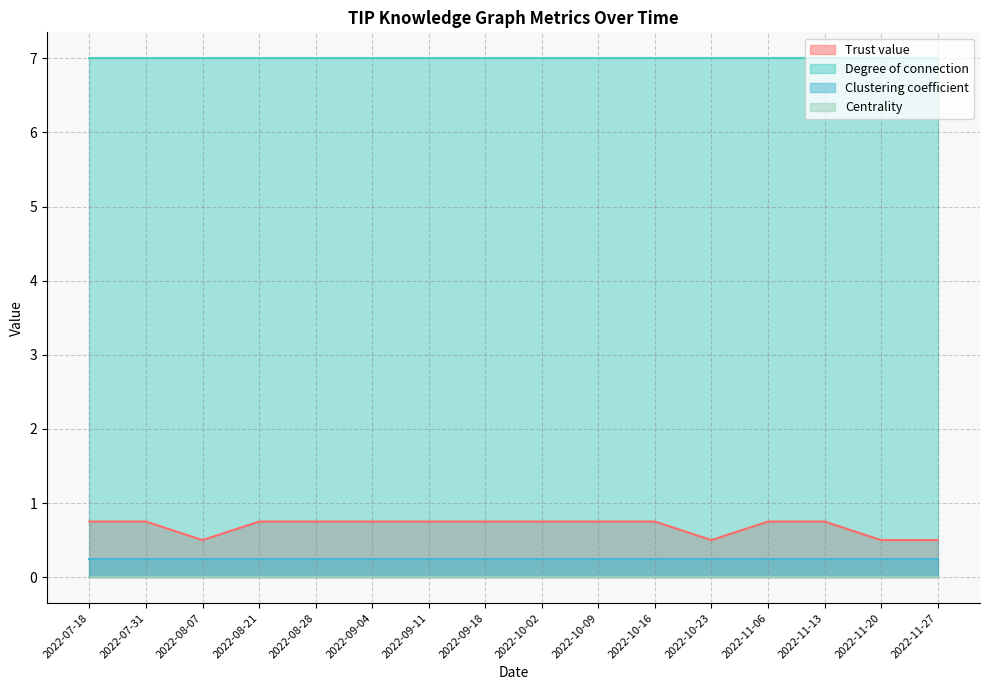

Which series has the largest total across all categories?

Degree of connection